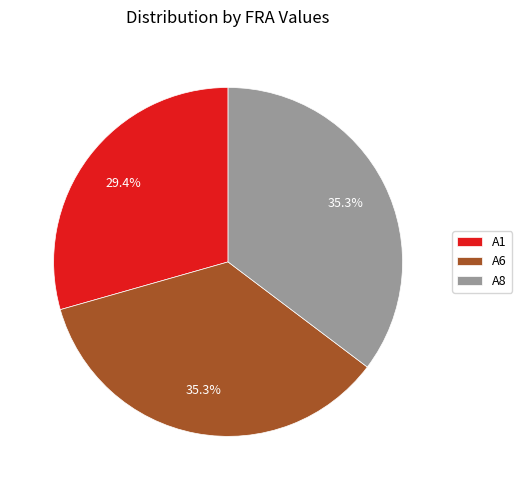

Which category has the smallest portion of the pie?

A1